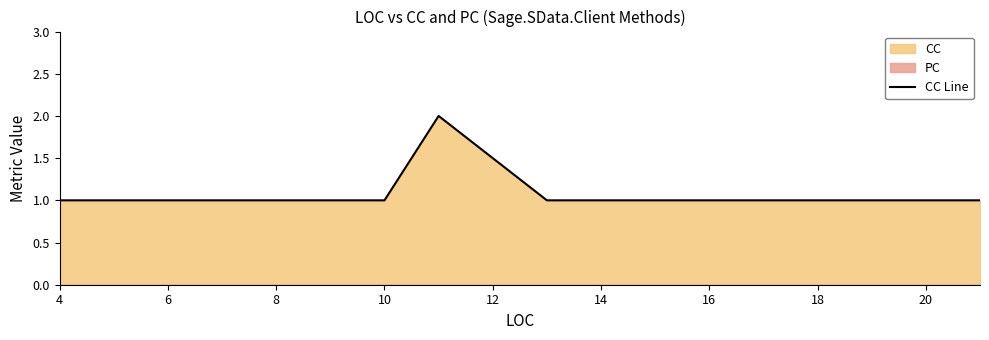

What is the value of the 3rd point from the left?

1.0